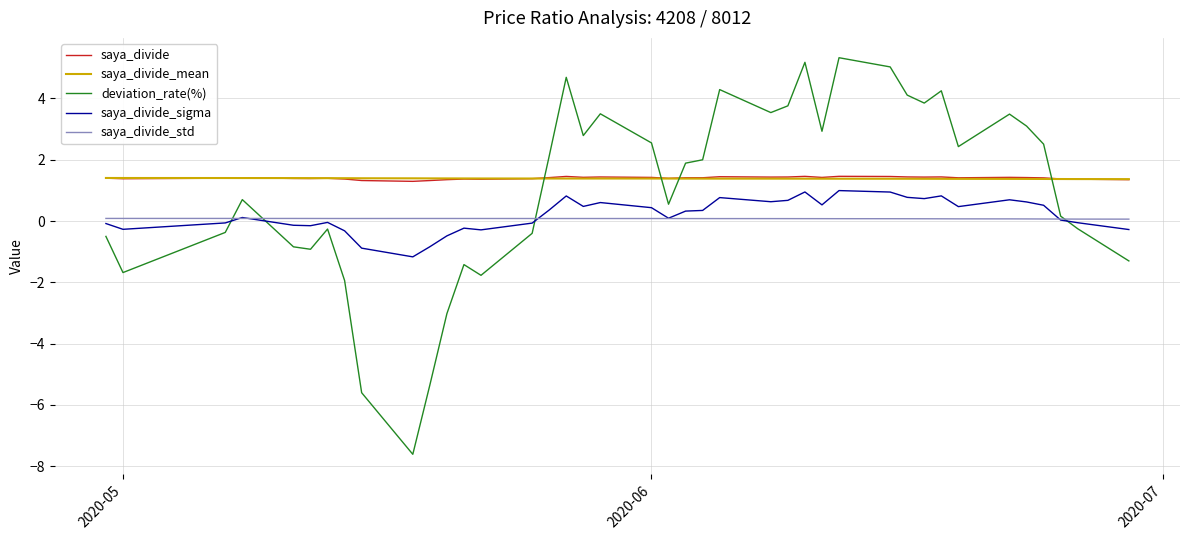

What is the minimum value shown in the chart?

-7.6